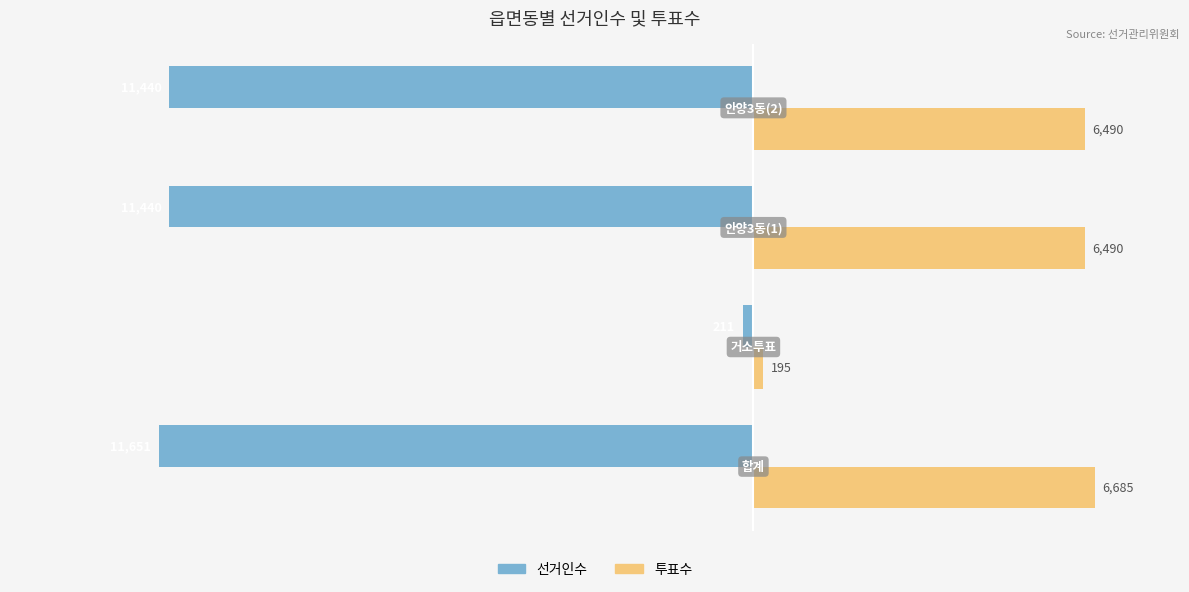

What is the difference between the maximum and second lowest values in the 선거인수 series?

11229